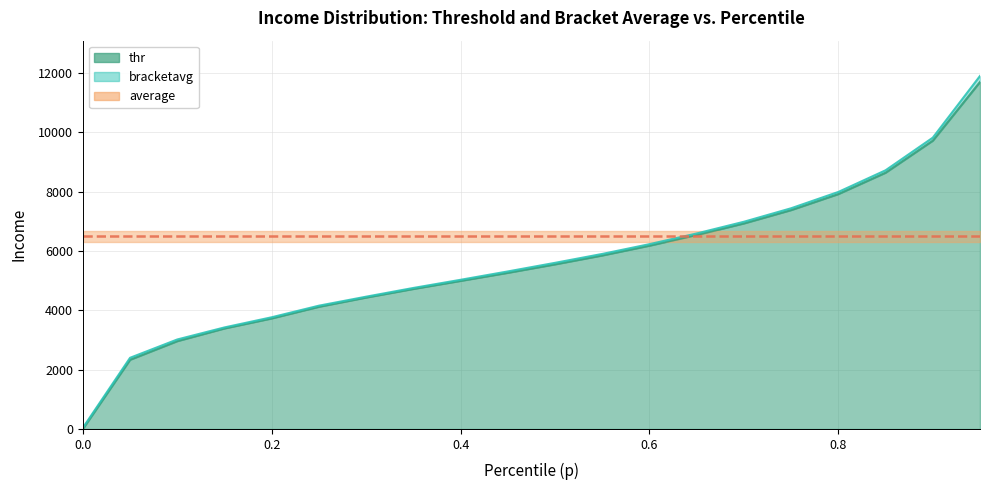

At which category is the sum across all series the highest?

0.95